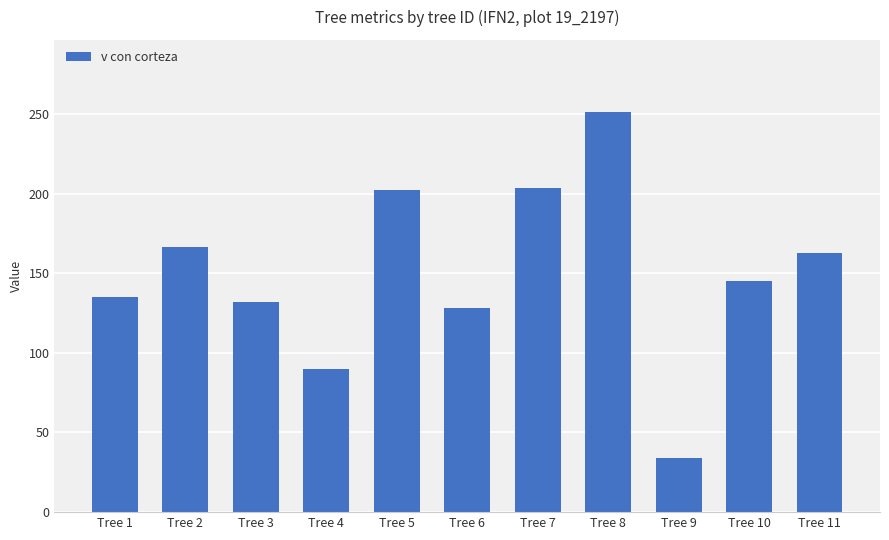

How many data points are above 145?

6